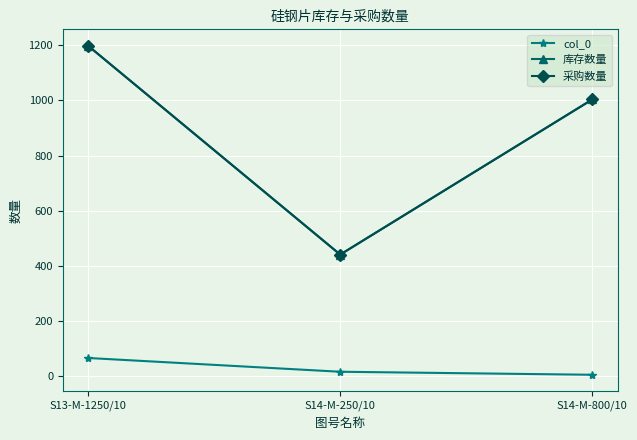

How many lines are shown in the chart?

3